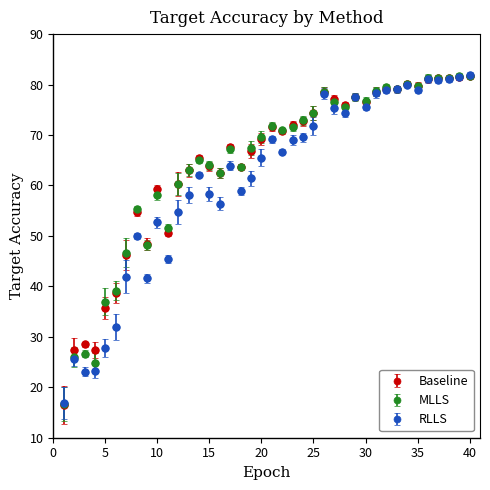

What are all the series names shown in the legend?

Baseline, MLLS, RLLS